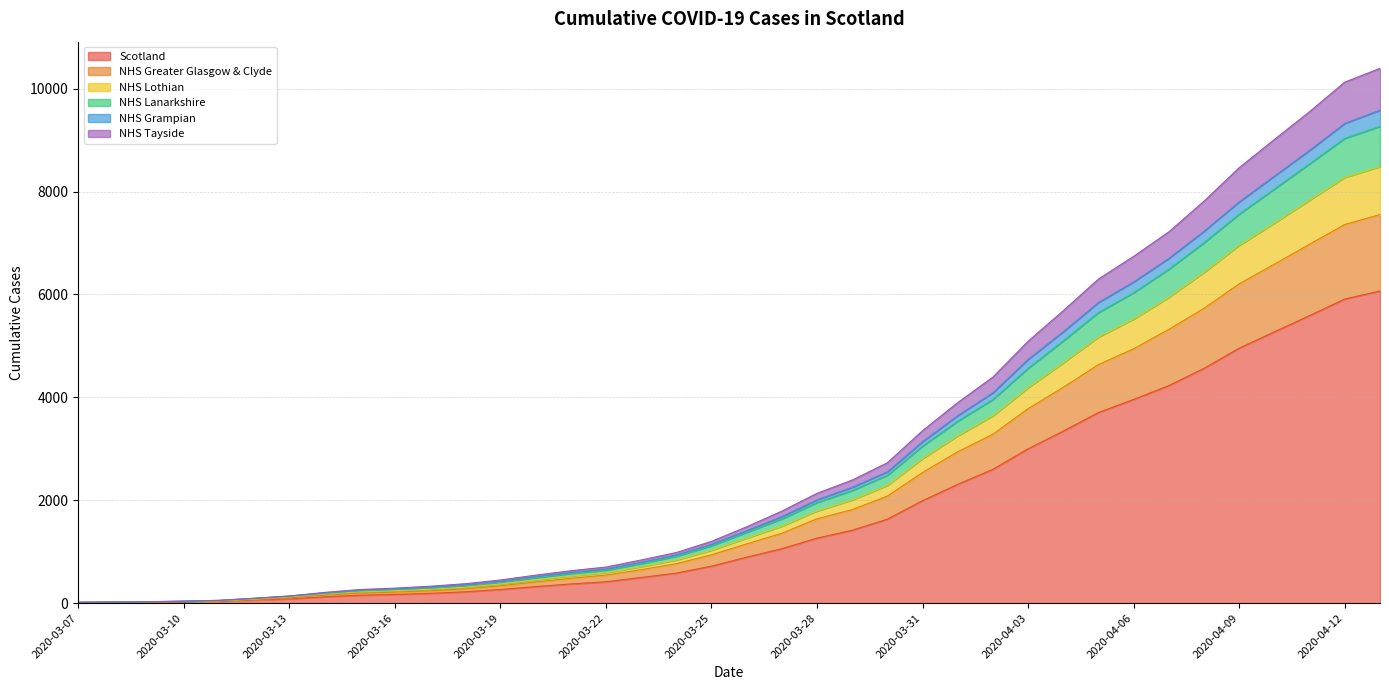

What is the highest value of the Scotland series?

6067